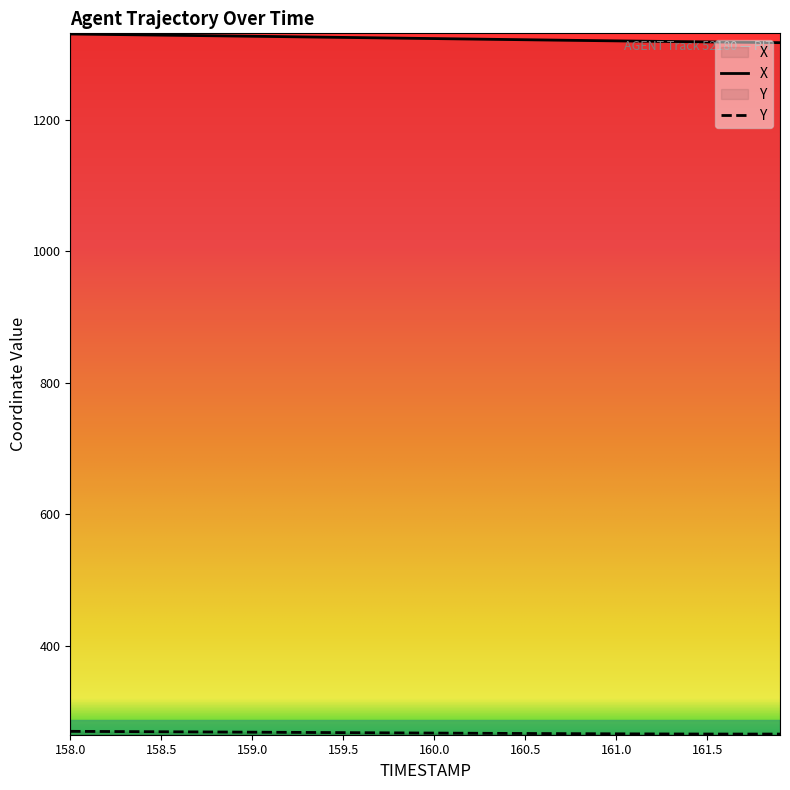

What is the value of the X point at the 11th from the left?

1327.0